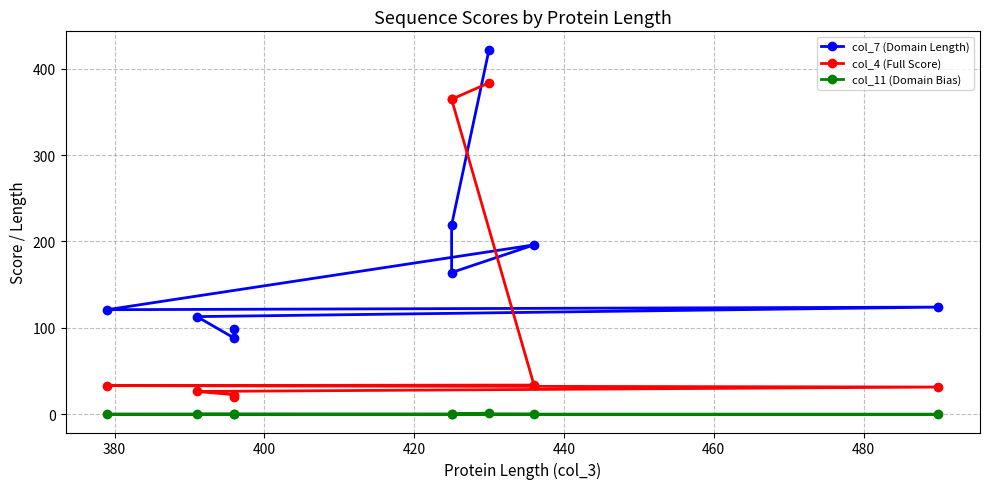

Is it true that col_11 (Domain Bias) equals 0.2 at 8?

False